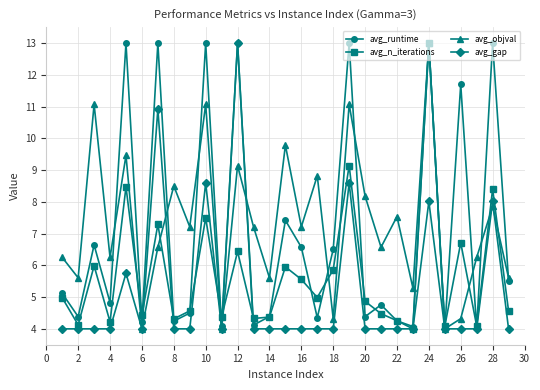

What is the maximum value for avg_n_iterations?

13.0